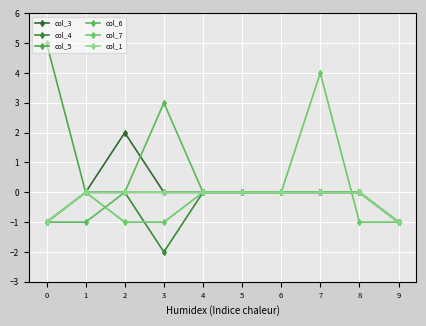

How many lines are shown in the chart?

6